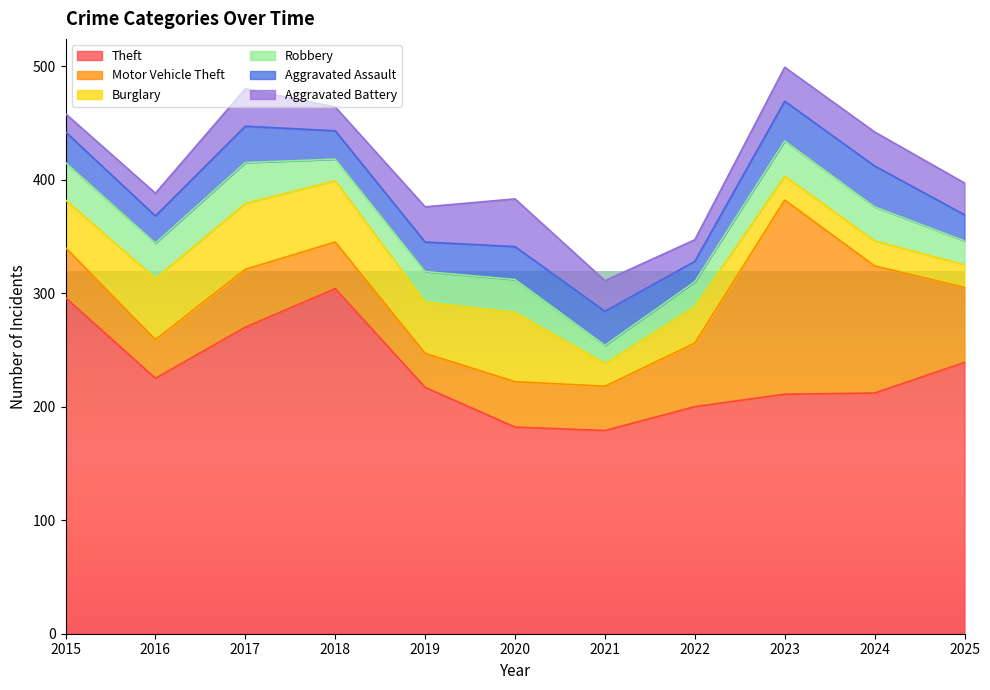

Does the chart display data point markers on the line(s)?

No